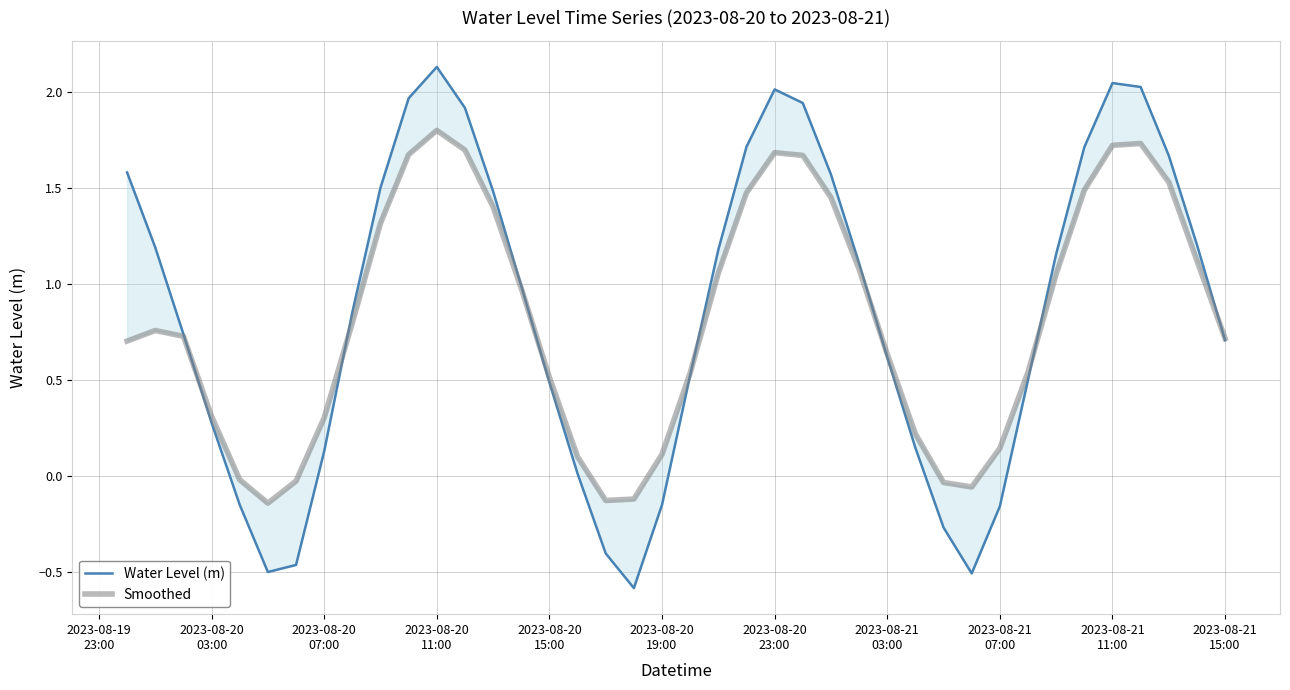

What is the difference between the maximum and minimum values in the Smoothed series?

1.9